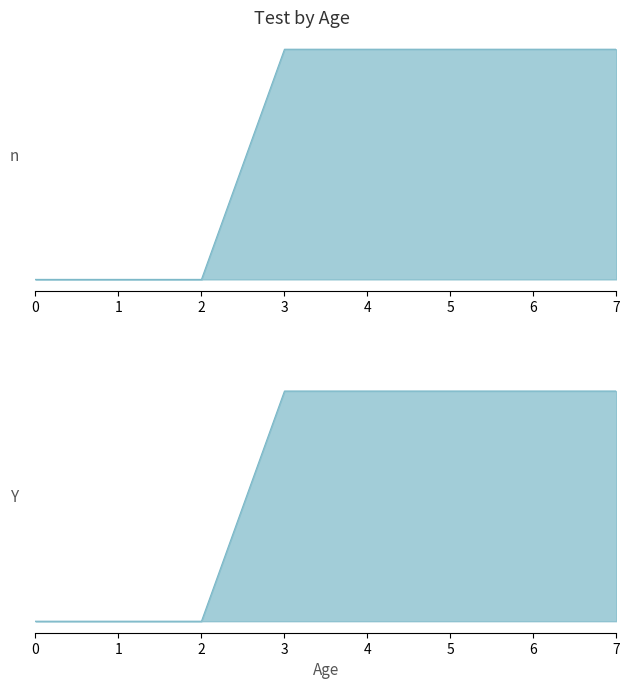

True or false: 2 and 1 cross at least once.

False